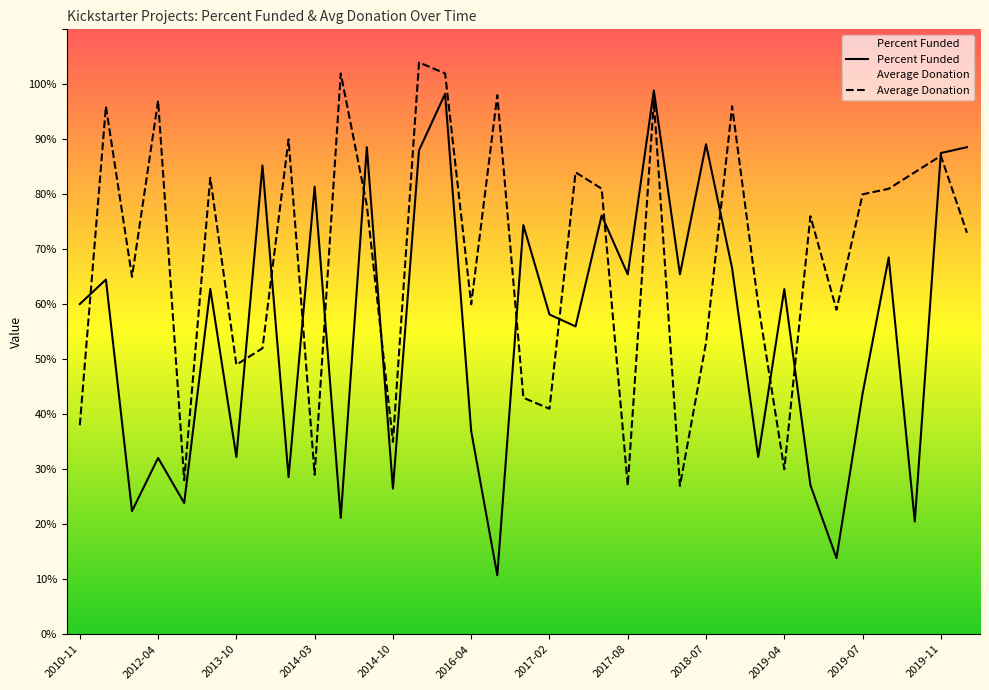

What is the smallest value displayed?

10.7